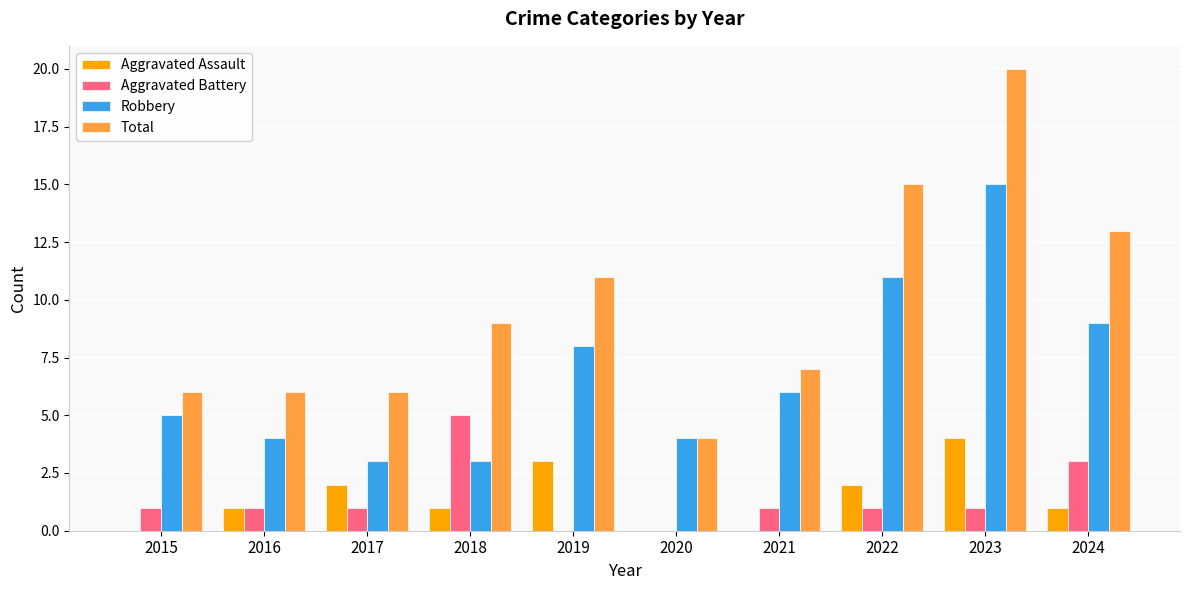

Count the number of categories in the chart.

10